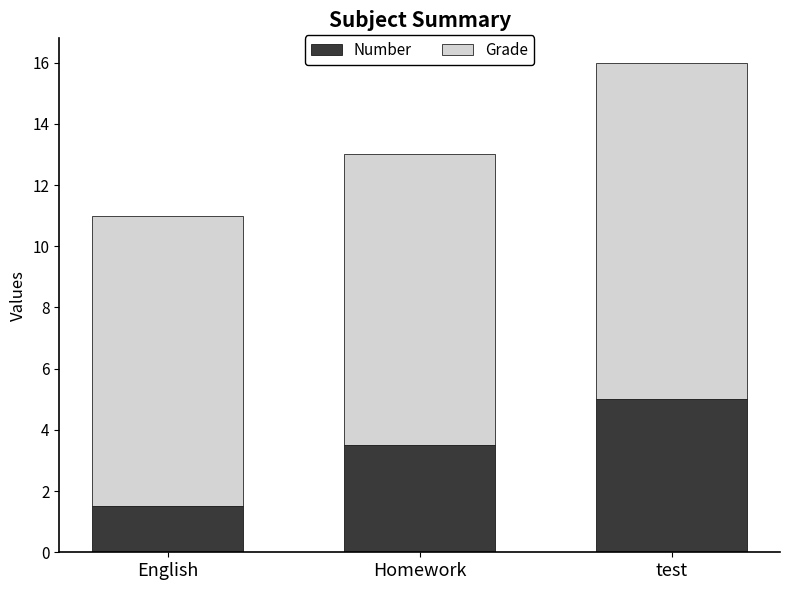

What is the sum of all Number values?

10.0